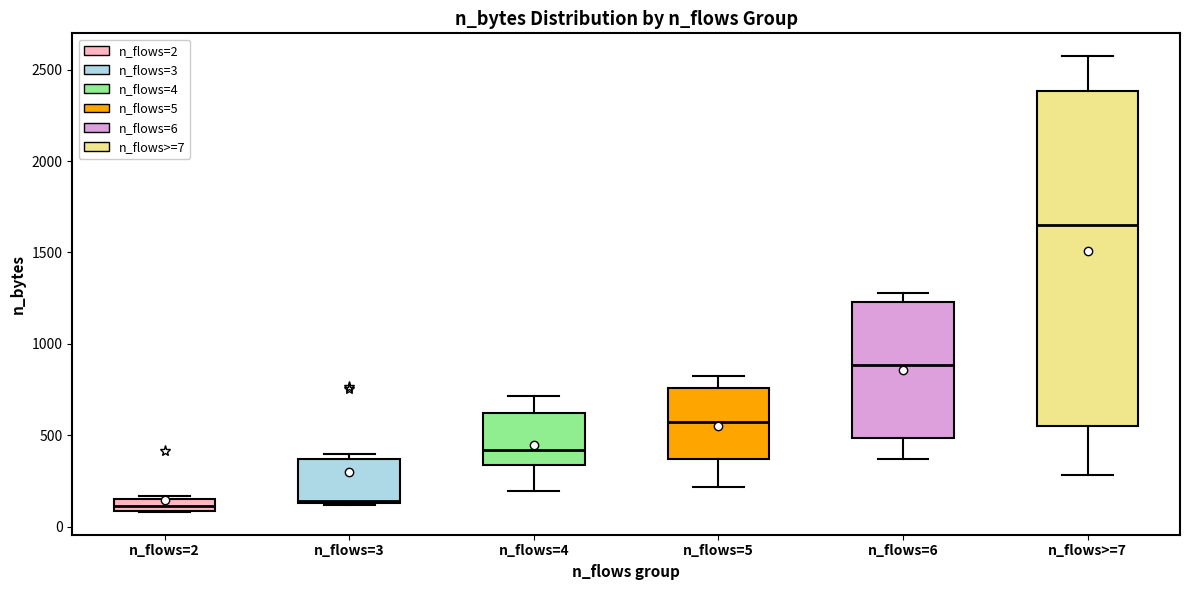

Where is the upper edge of the box for n_flows=2 on the y-axis? The values are not printed on the chart, so give them approximately, as read against the axis.

150